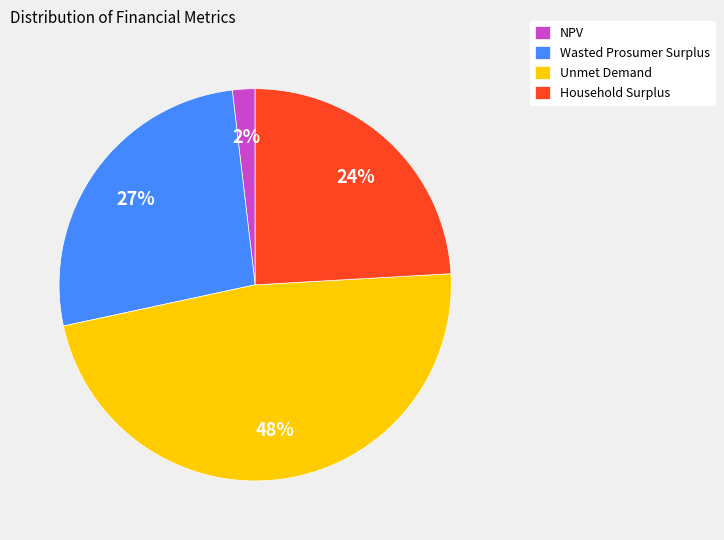

Is Wasted Prosumer Surplus the majority of the pie?

No